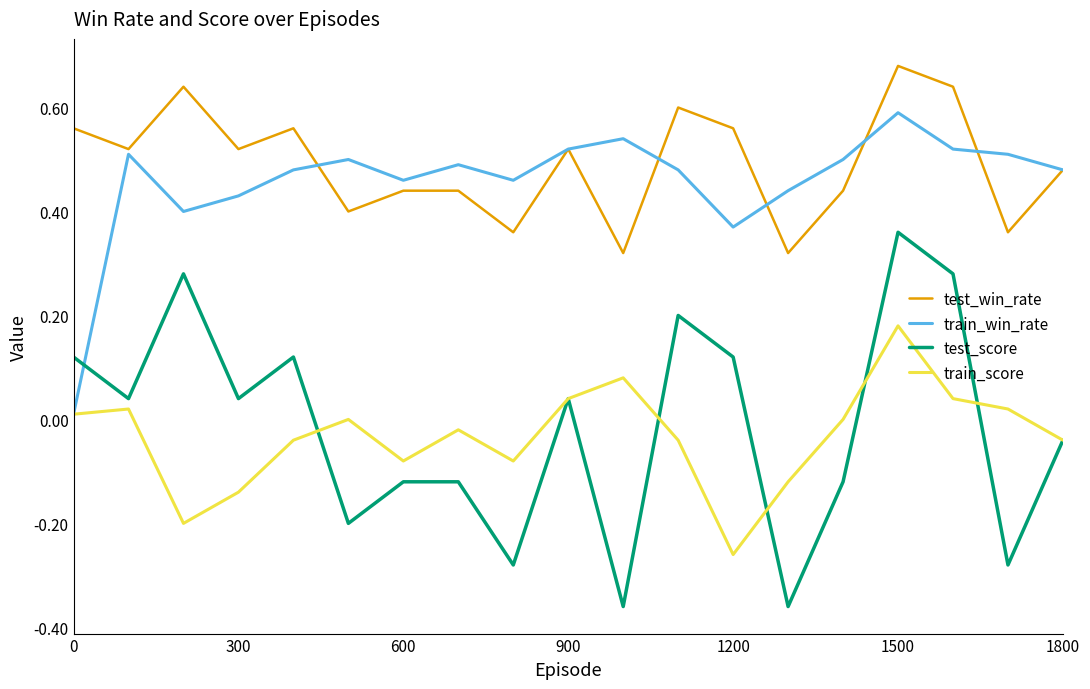

In train_score, how many points are lower than both neighbors (excluding endpoints)?

4